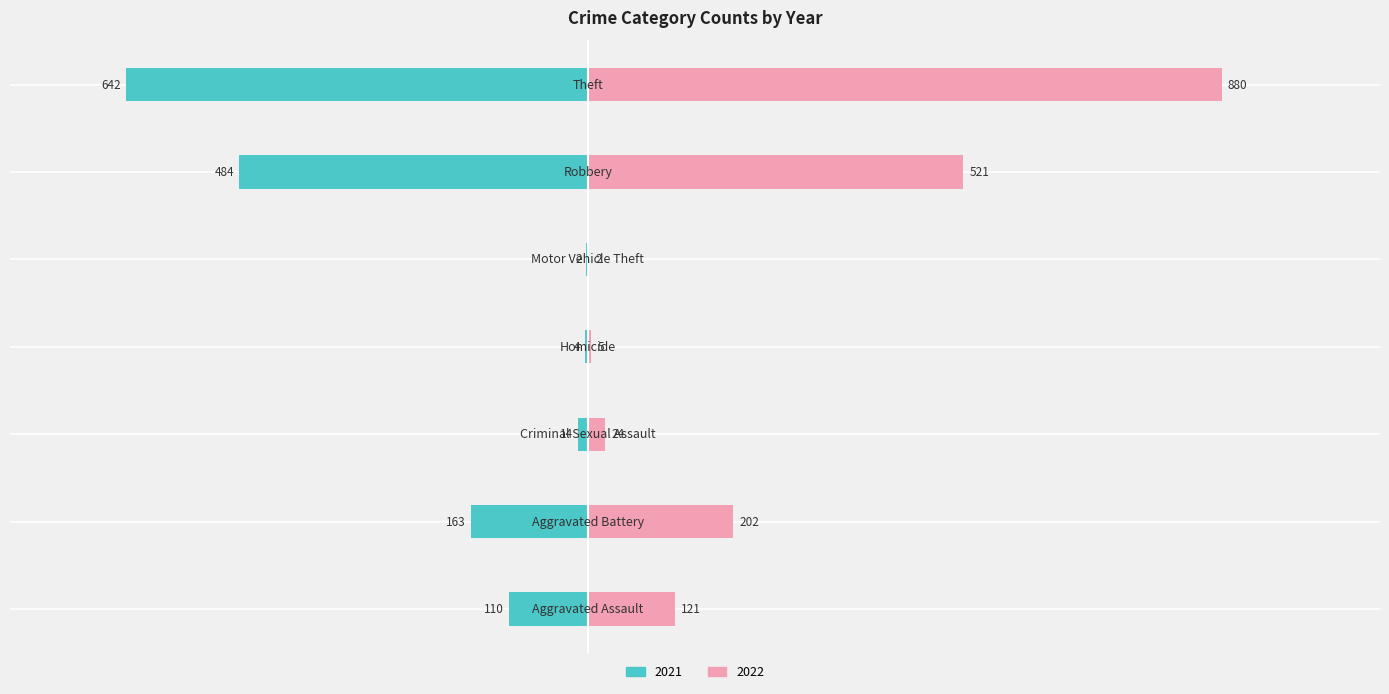

The value of 2021 at Robbery is 484. True or false?

True